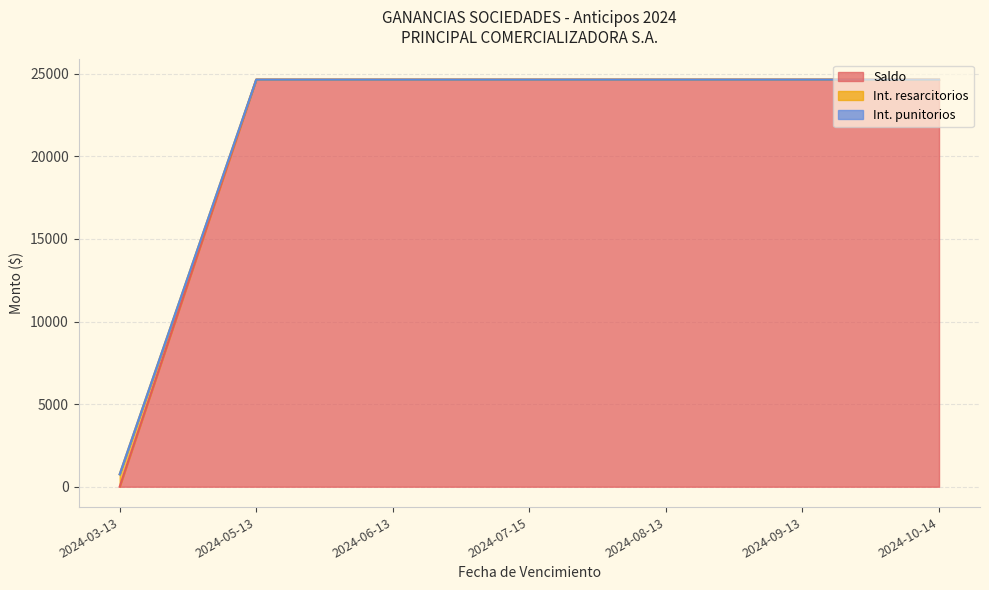

The value of Saldo at 2024-07-15 is 24643.9. True or false?

True